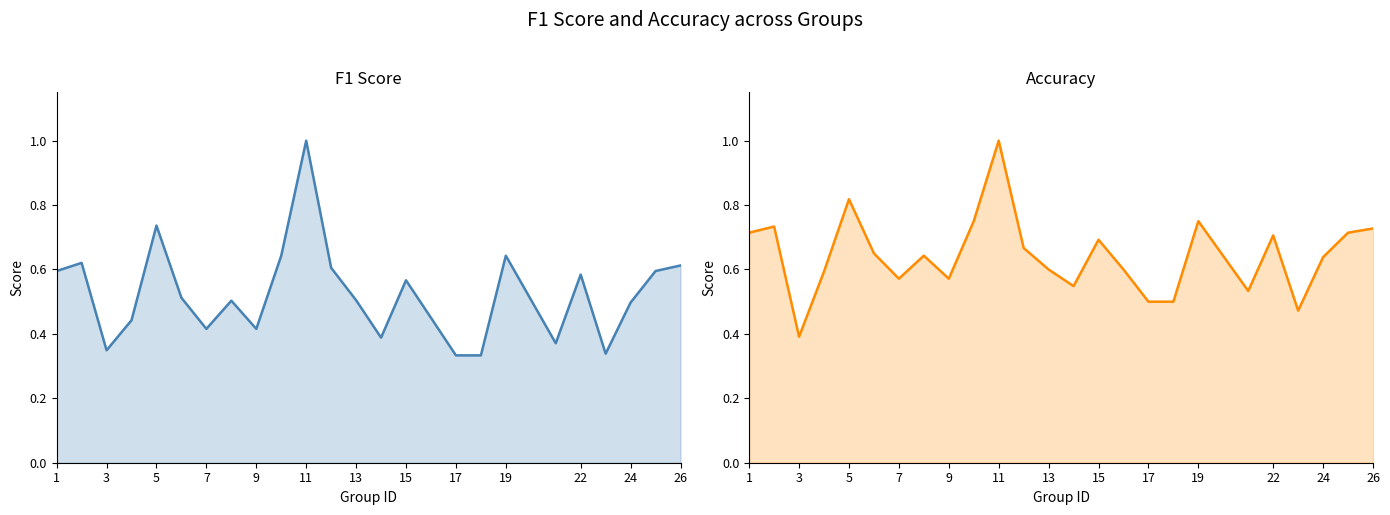

What are all the series names shown in the legend?

f1, accuracy